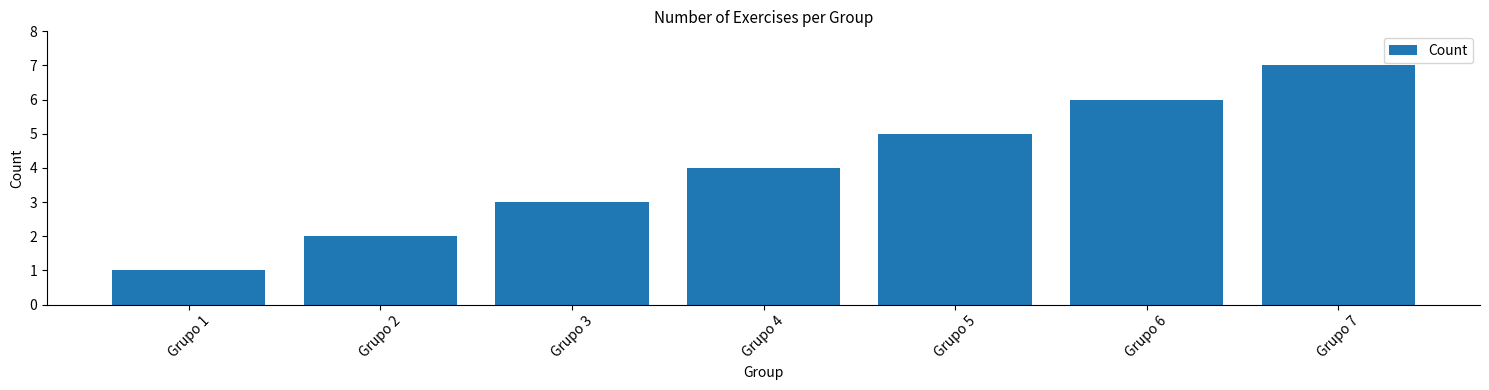

Which category has the lowest value across all series?

Grupo 1